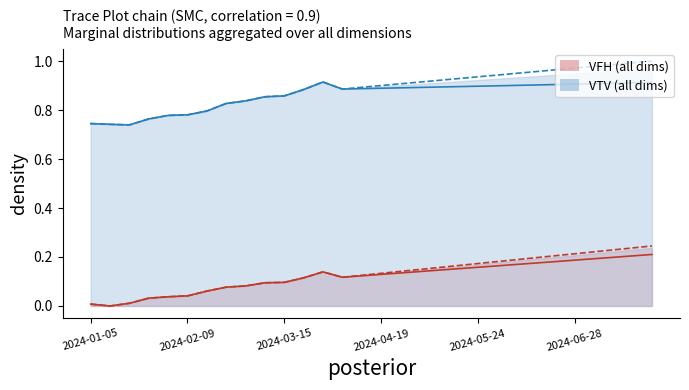

At which category is the sum across all series the highest?

29